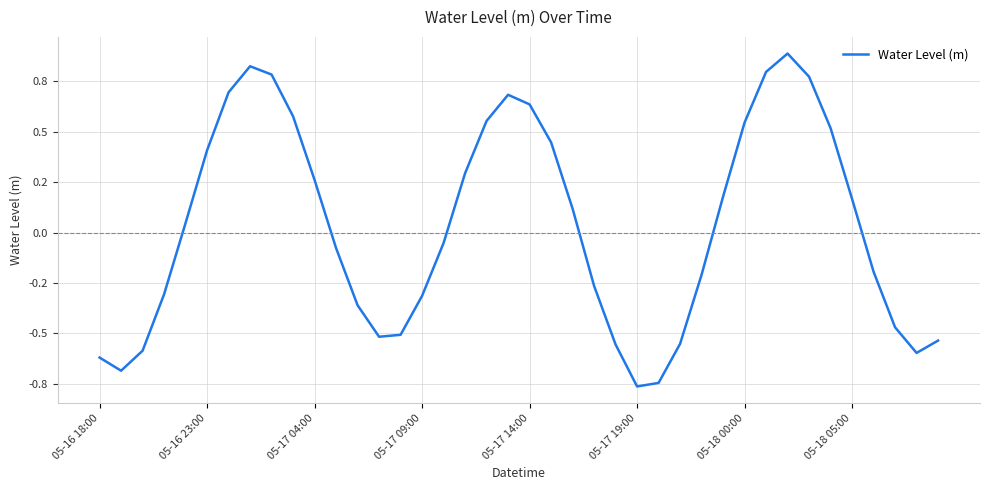

Reading right to left, extract all data points from this chart.

-0.5	-0.6	-0.5	-0.2	0.2	0.5	0.8	0.9	0.8	0.5	0.2	-0.2	-0.6	-0.7	-0.8	-0.6	-0.3	0.1	0.4	0.6	0.7	0.6	0.3	-0.1	-0.3	-0.5	-0.5	-0.4	-0.1	0.3	0.6	0.8	0.8	0.7	0.4	0.0	-0.3	-0.6	-0.7	-0.6